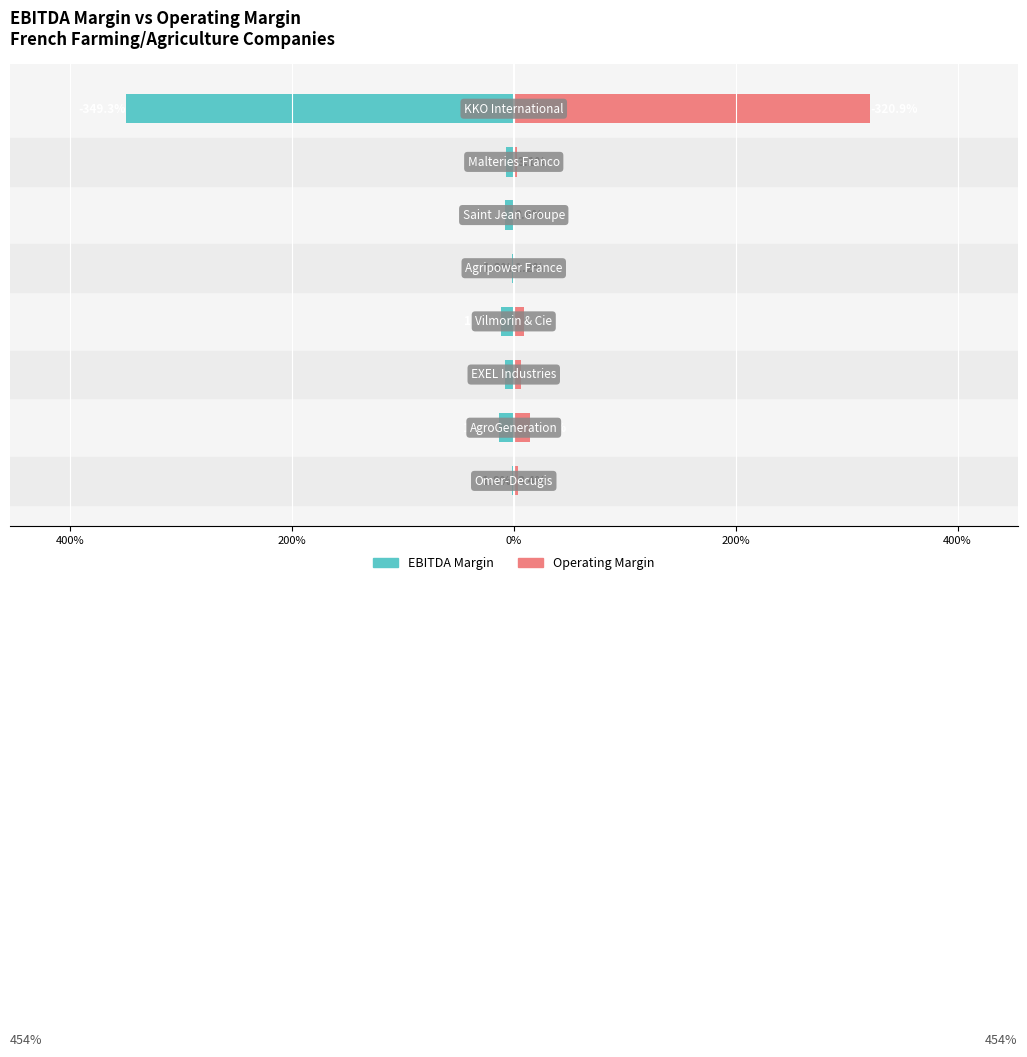

Reading left to right, what are all the values shown in this chart?

ebitda_margin: -0.0	-0.1	-0.1	-0.1	-0.0	-0.1	-0.1	-3.5
operating_margin: 0.0	0.1	0.1	0.1	0.0	0.0	0.0	3.2